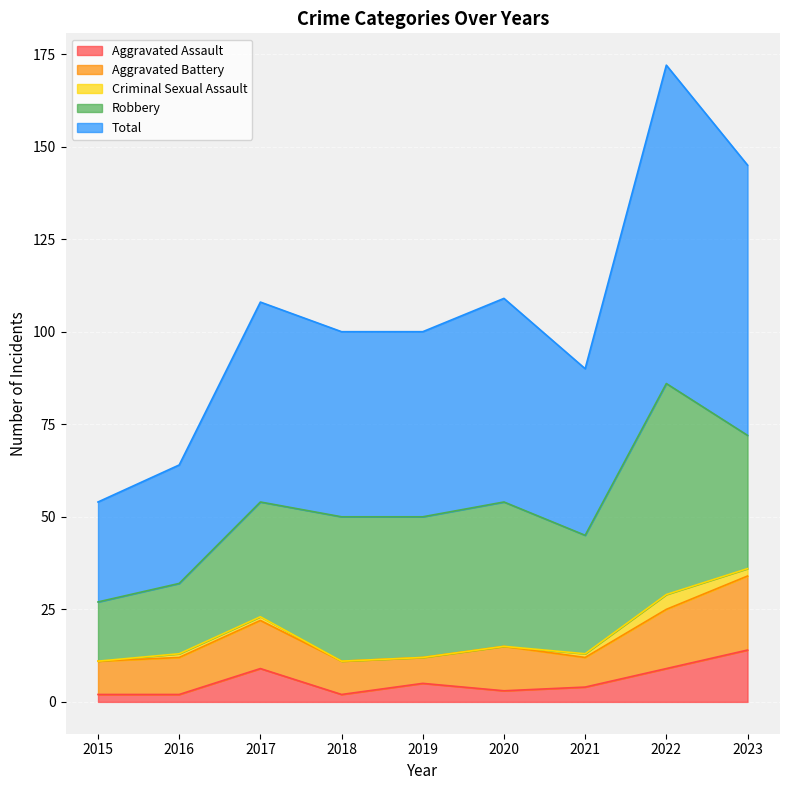

Which series has the largest total across all categories?

Total